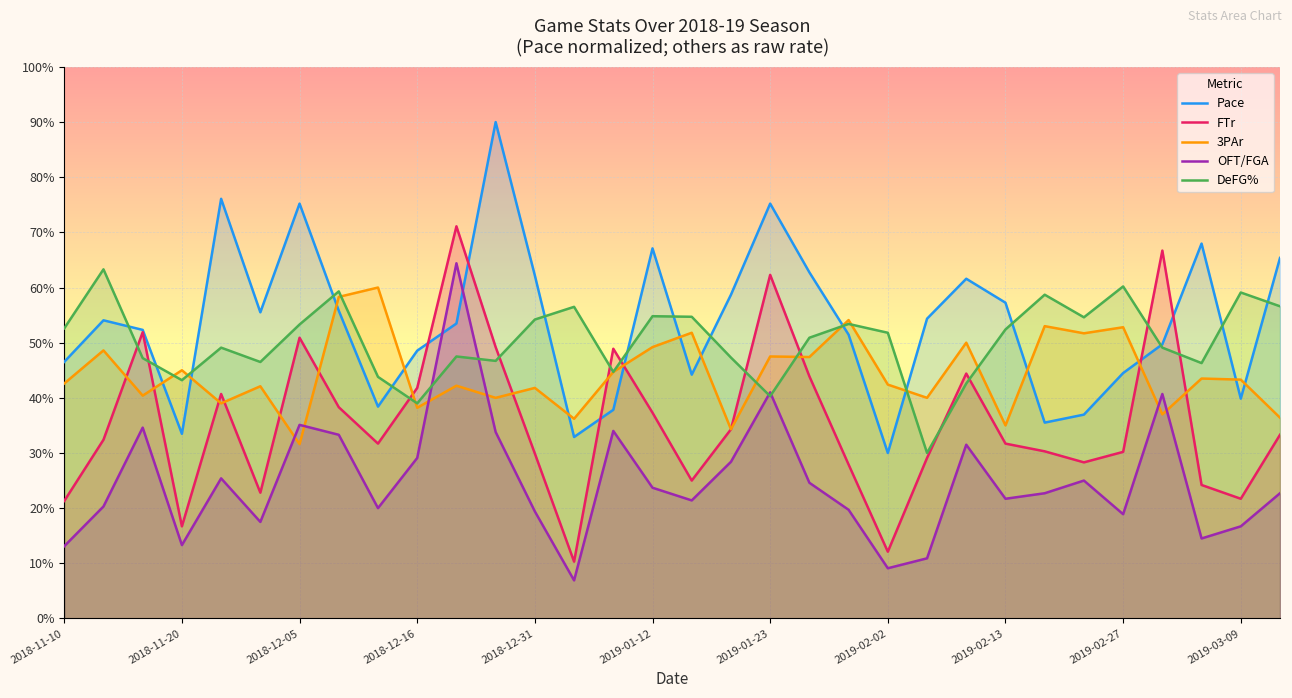

What are all the series names shown in the legend?

Pace, FTr, 3PAr, OFT/FGA, DeFG%